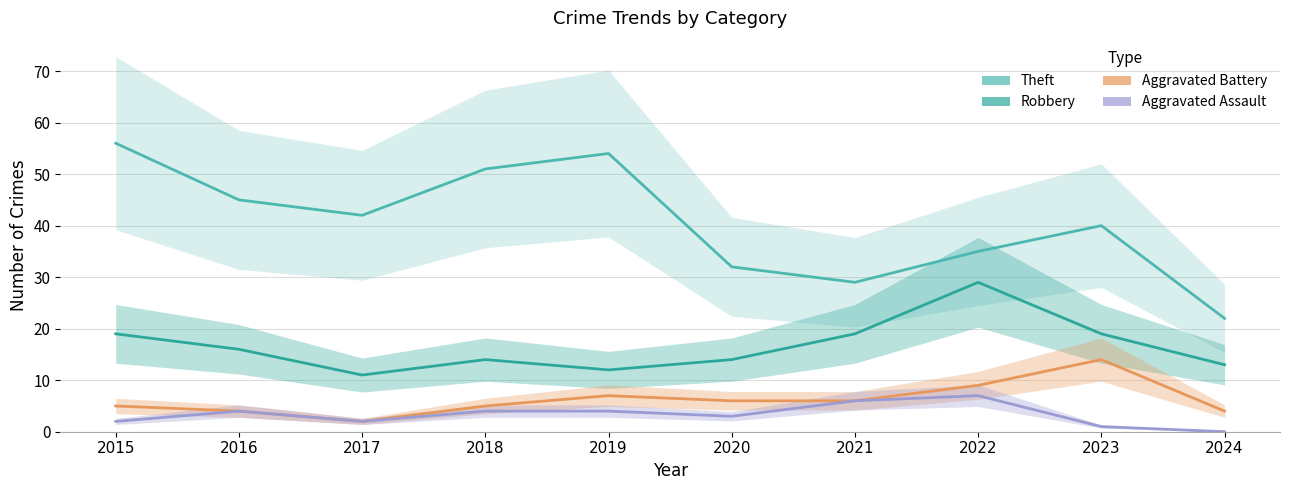

Is the value of Robbery at 2017 greater than the value of Aggravated Battery at 2021?

Yes